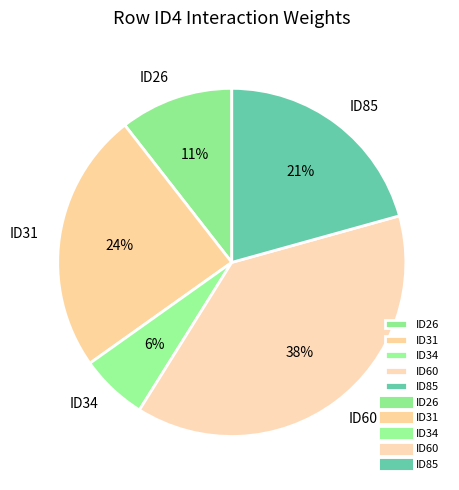

To the nearest percent, what is the average slice percentage?

20%